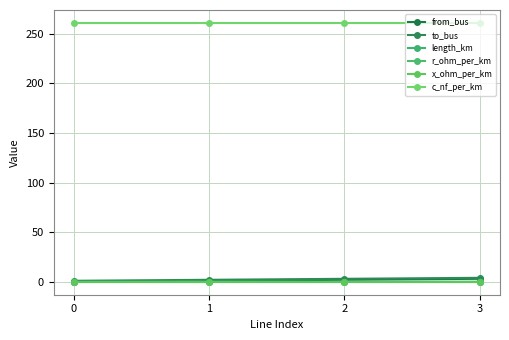

What is the value of the c_nf_per_km point at the 3rd from the left?

261.0